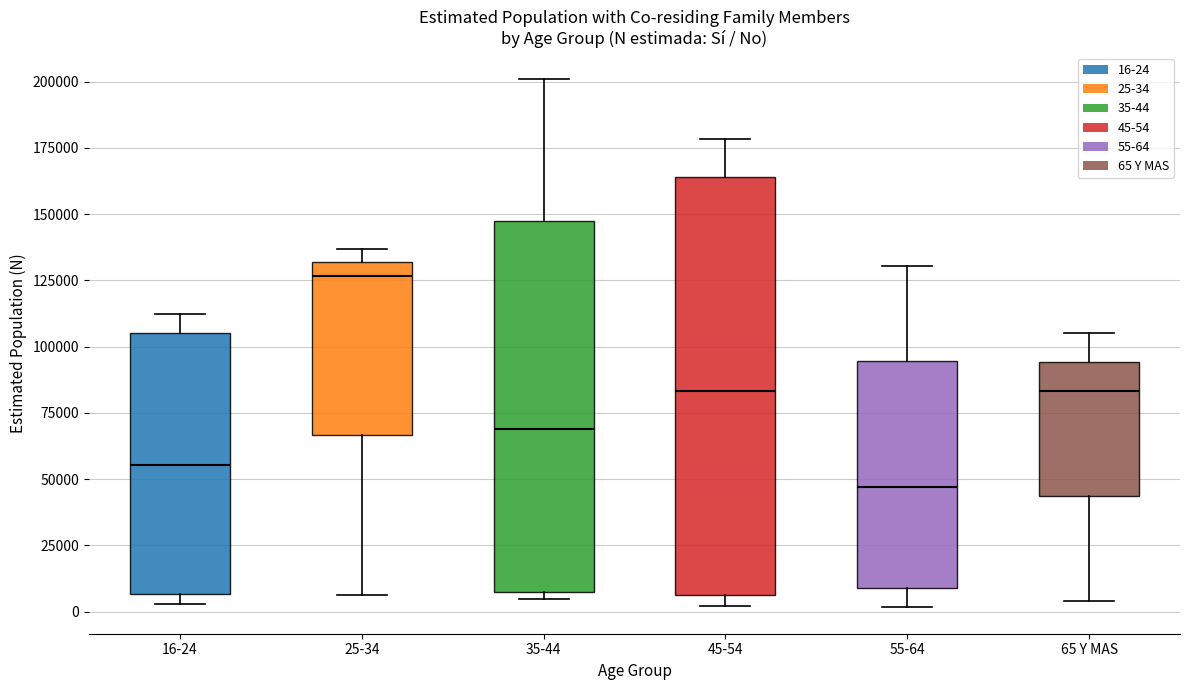

Reading left to right, read every box against the y-axis: the position of its median line, the range the box covers, and the ends of its whiskers. The values are not printed on the chart, so give them approximately, as read against the axis.

16-24: median 55000, box 5000 to 105000, whiskers 5000 (just below the box's lower edge) to 110000
25-34: median 125000, box 65000 to 130000, whiskers 5000 to 135000
35-44: median 70000, box 10000 to 145000, whiskers 5000 to 200000
45-54: median 85000, box 5000 to 165000, whiskers 0 to 180000
55-64: median 45000, box 10000 to 95000, whiskers 0 to 130000
65 Y MAS: median 85000, box 45000 to 95000, whiskers 5000 to 105000